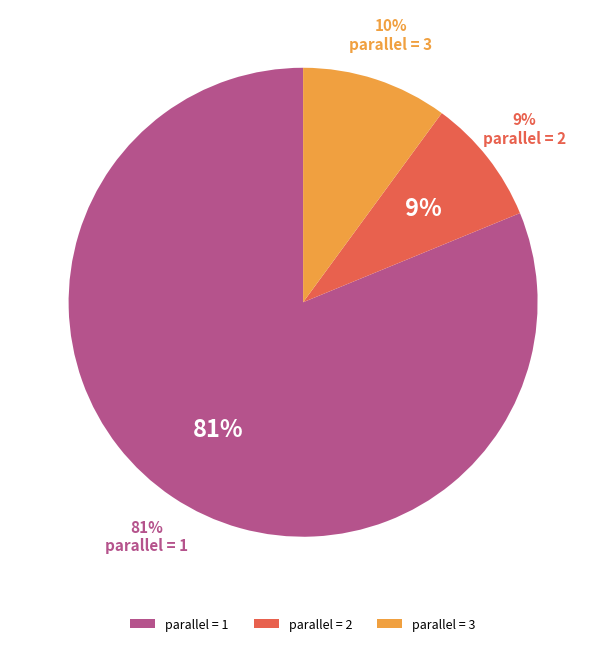

How many slices are in this pie chart?

3